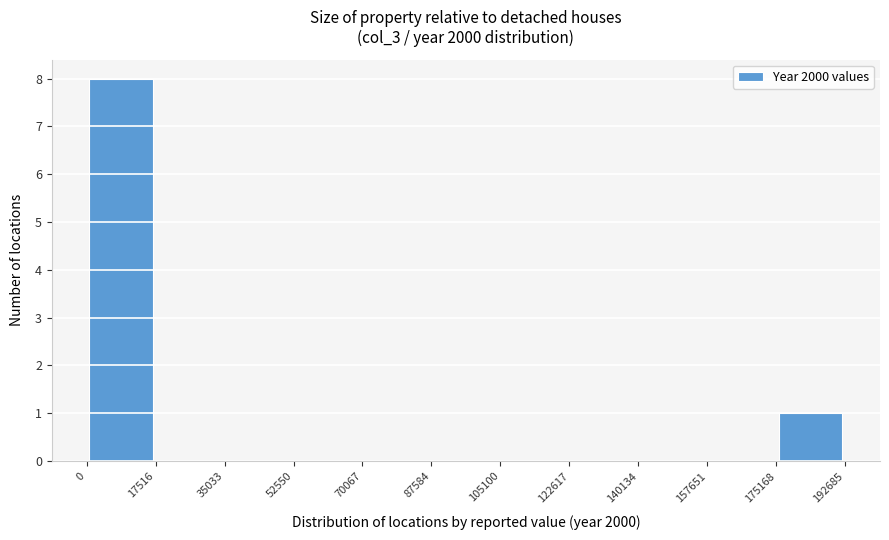

What is the height of the bar covering 0 to 17516 on the x-axis? The values are not printed on the chart, so give them approximately, as read against the axis.

8